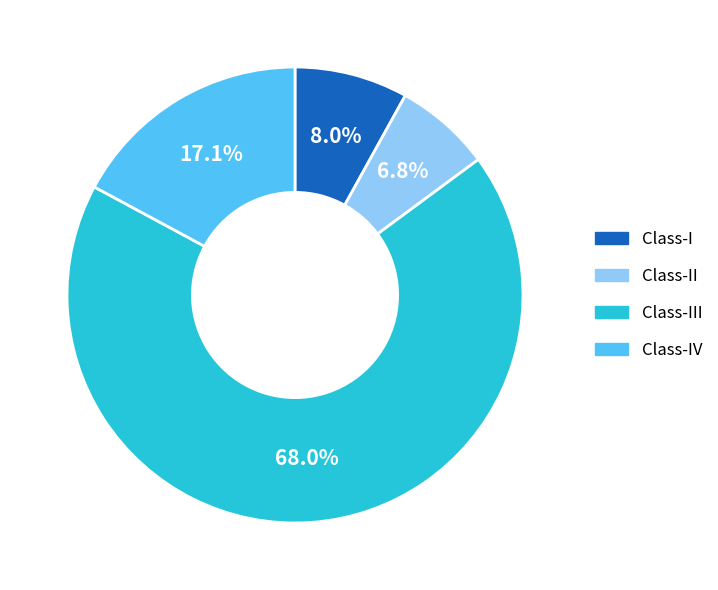

Is there any slice that represents more than half of the pie?

Yes